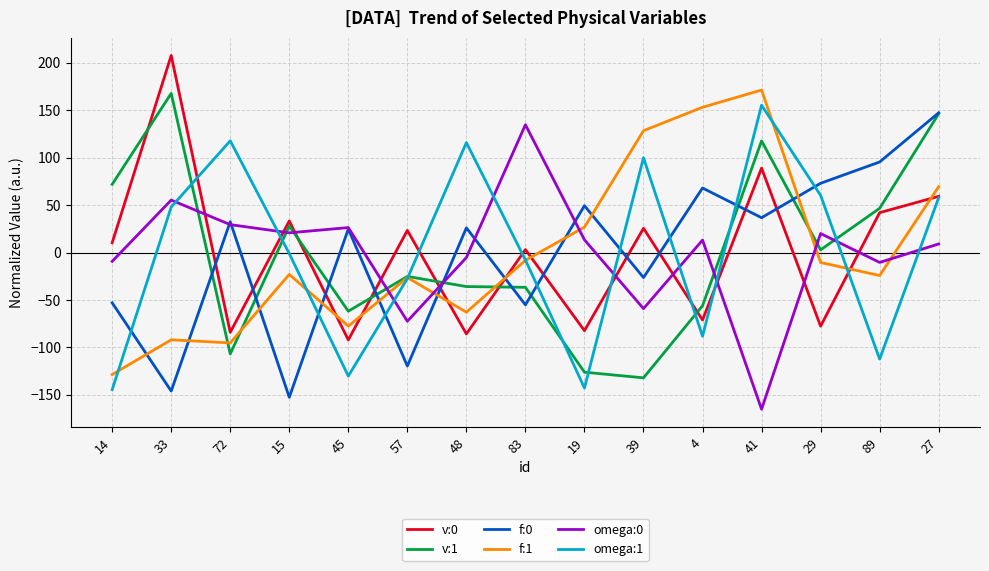

True or false: f:0 and f:1 cross at least once.

True